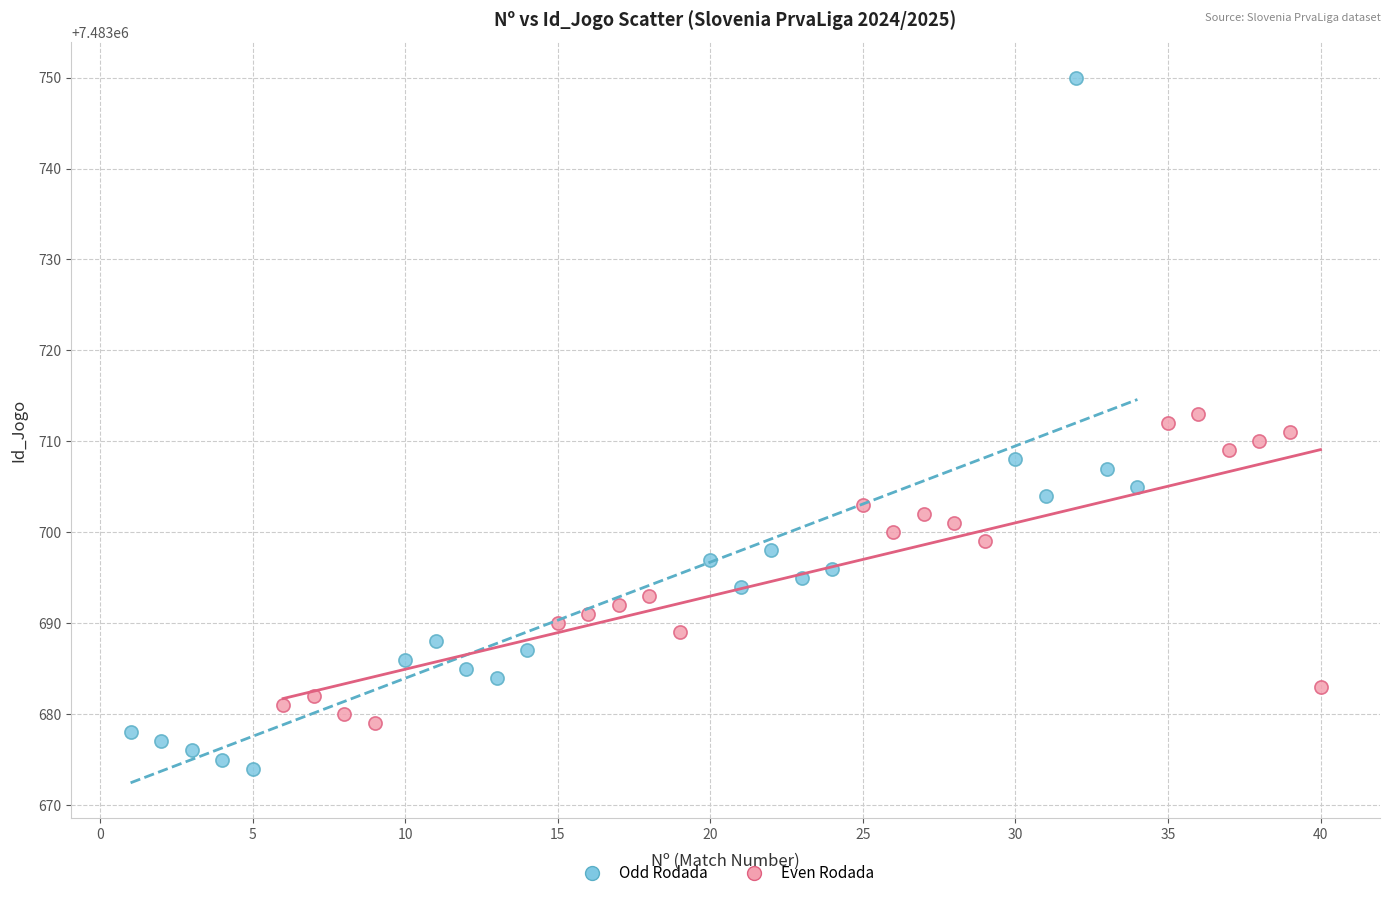

Which series has the widest spread of Y values?

Odd Rodada